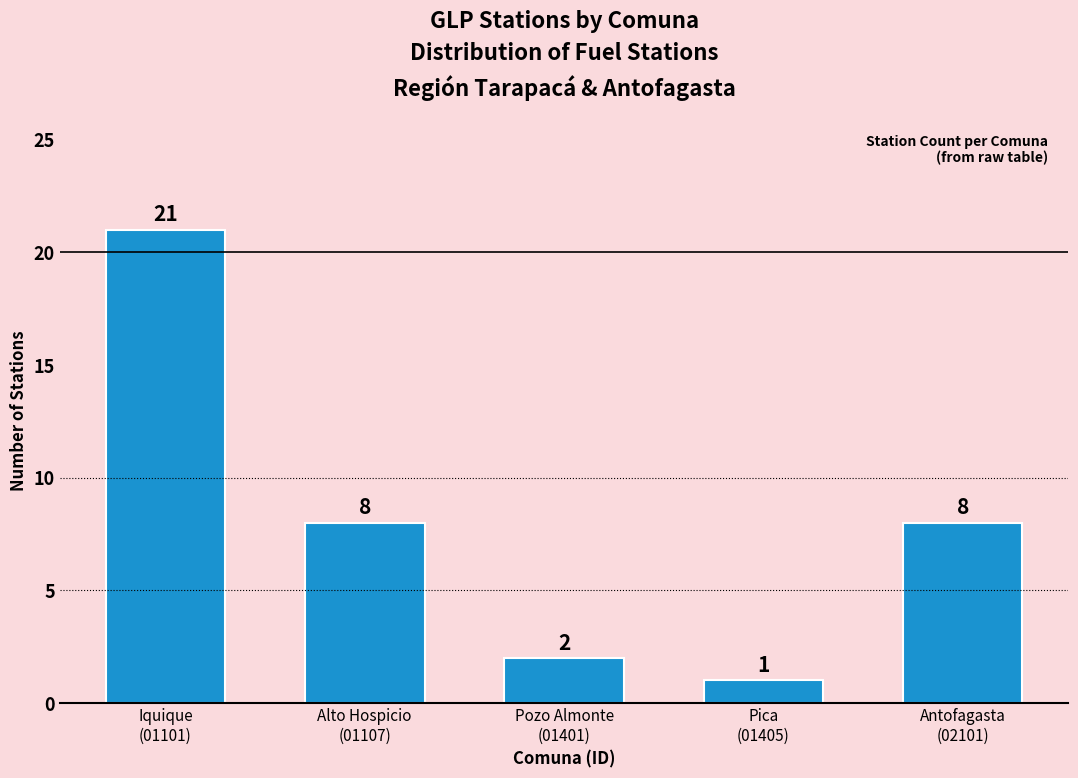

What is the value of the 1st bar from the left?

21